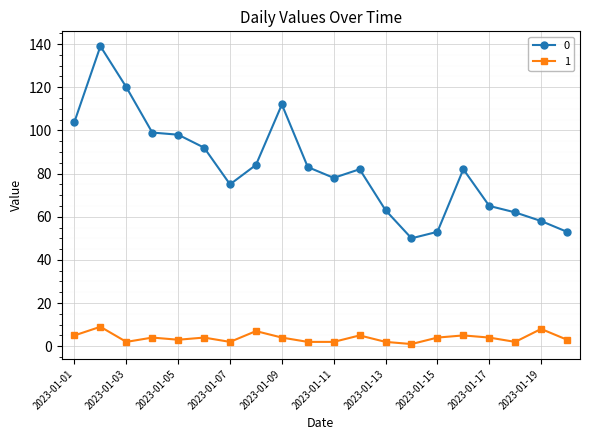

True or false: 0 and 1 cross at least once.

False